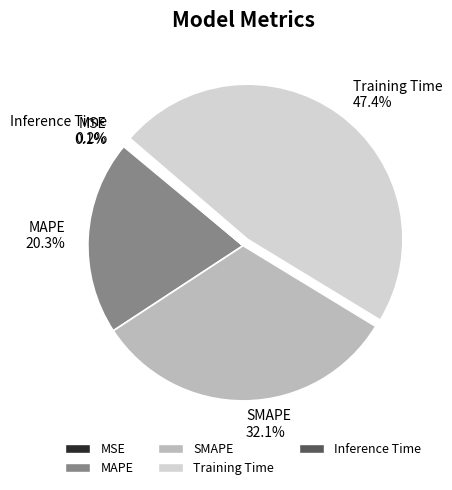

Which has a higher value, SMAPE or MAPE?

SMAPE